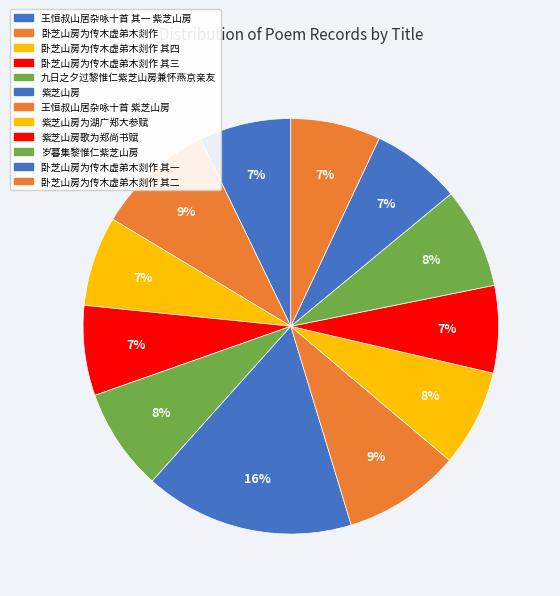

To the nearest percent, what portion does 王恒叔山居杂咏十首 其一 紫芝山房 represent?

7%